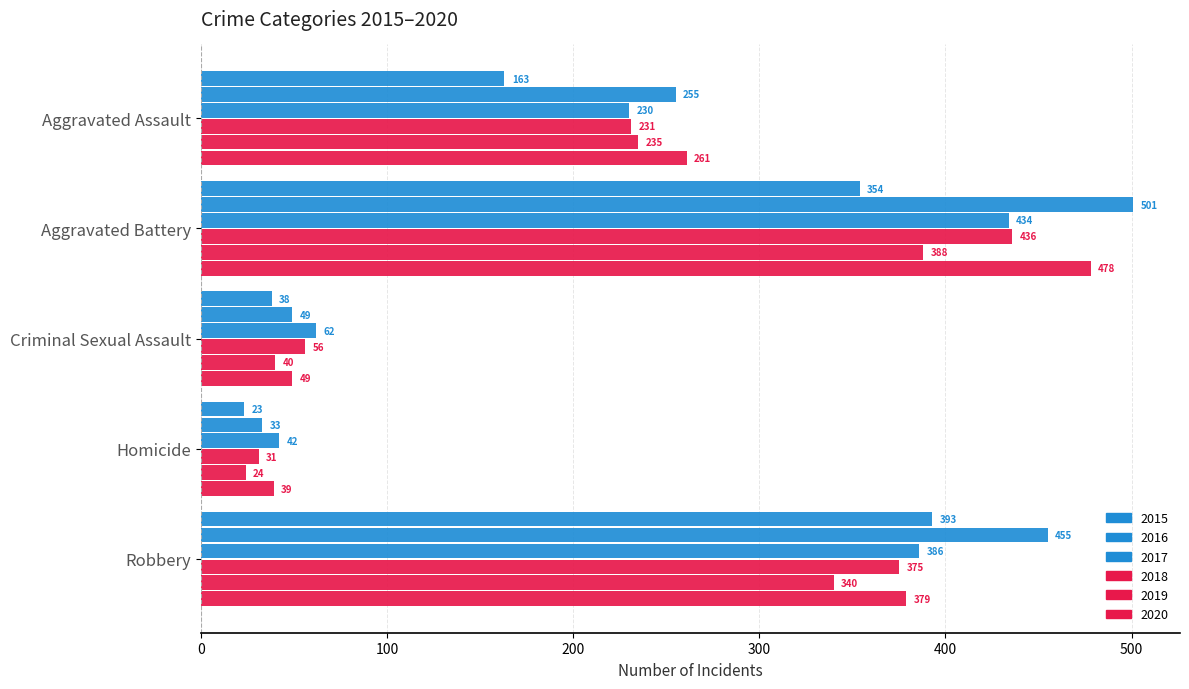

How many distinct data groups are displayed?

6